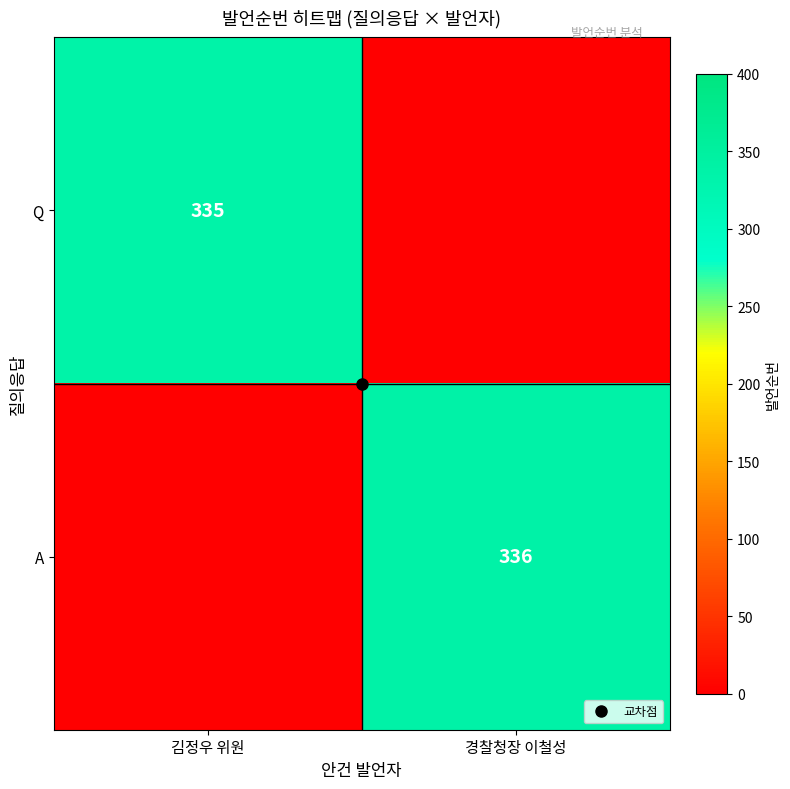

At which label does A reach its minimum?

김정우 위원